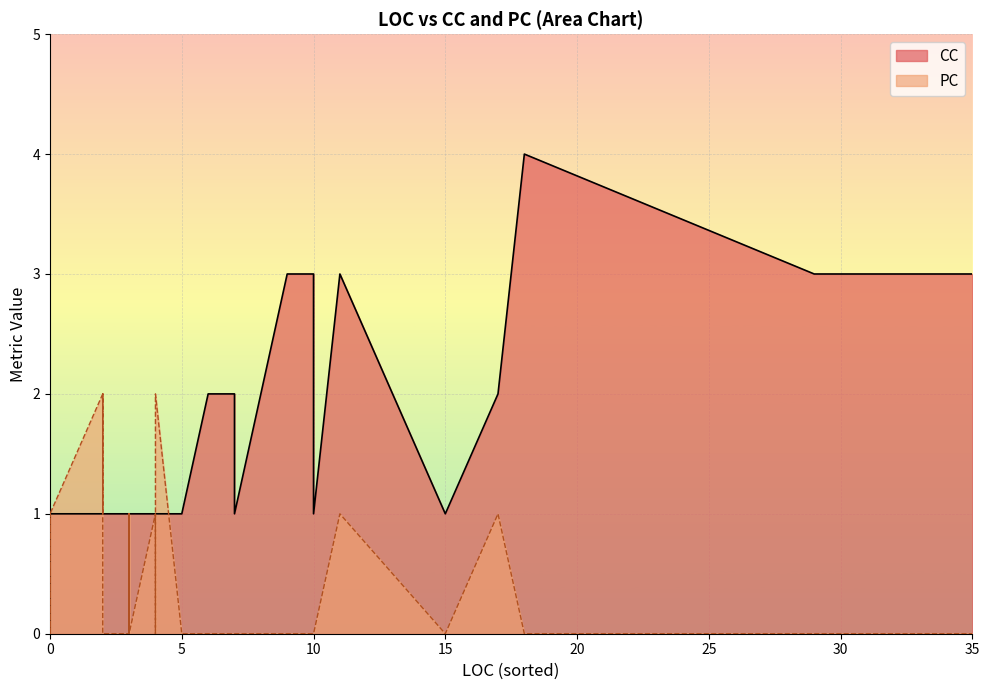

True or false: CC and PC cross at least once.

True